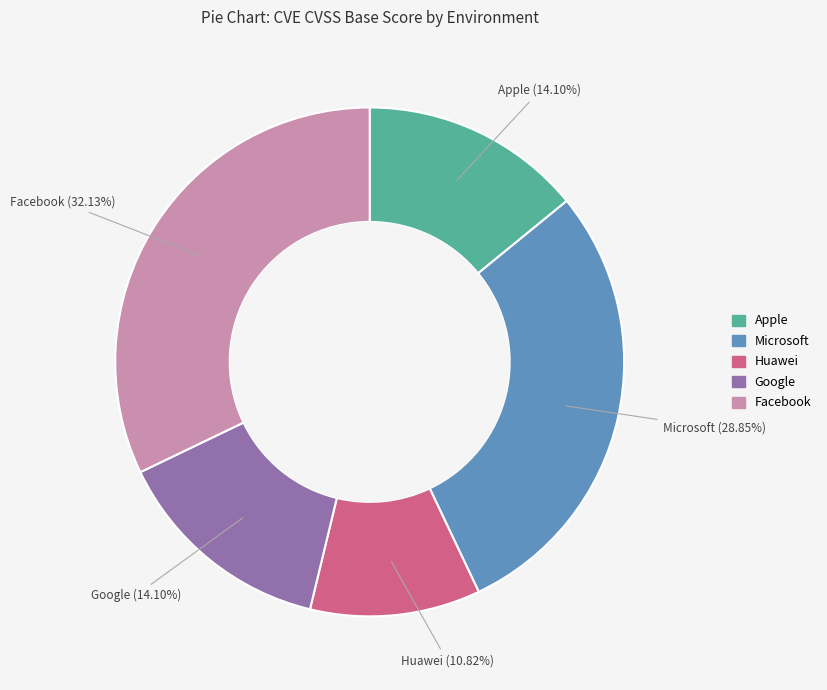

Which has a higher value, Apple or Facebook?

Facebook